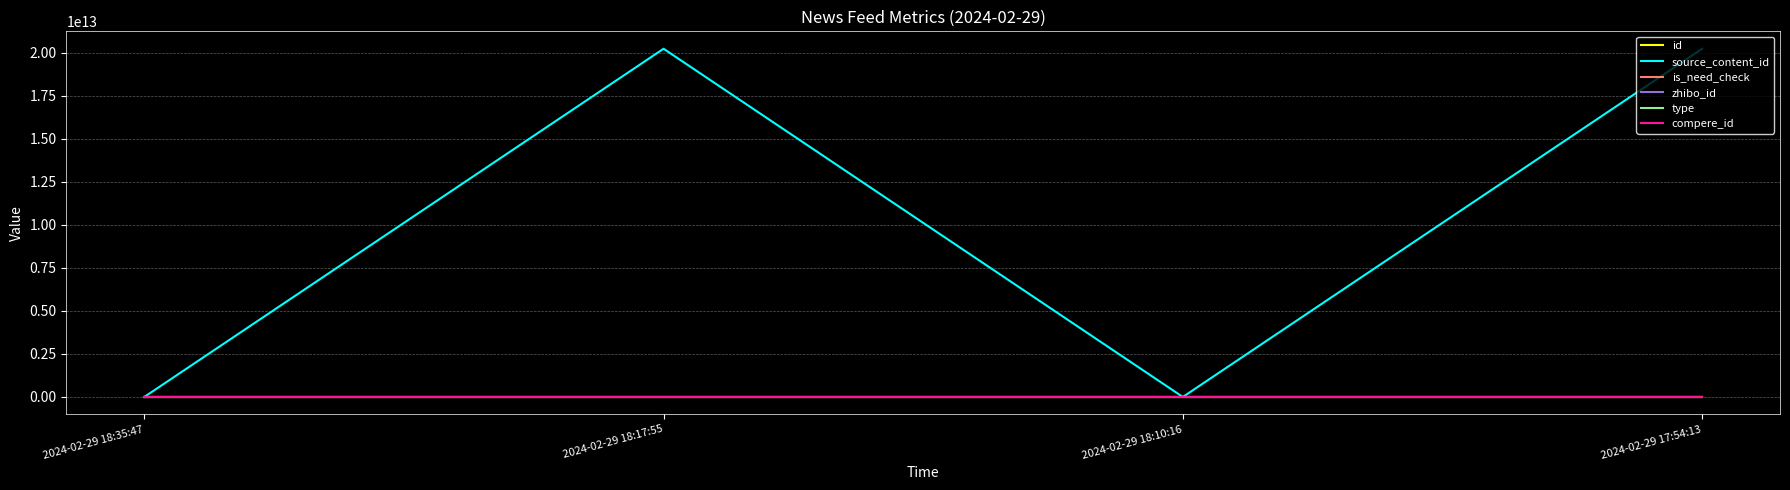

At which category does source_content_id reach its first local peak?

2024-02-29 18:17:55